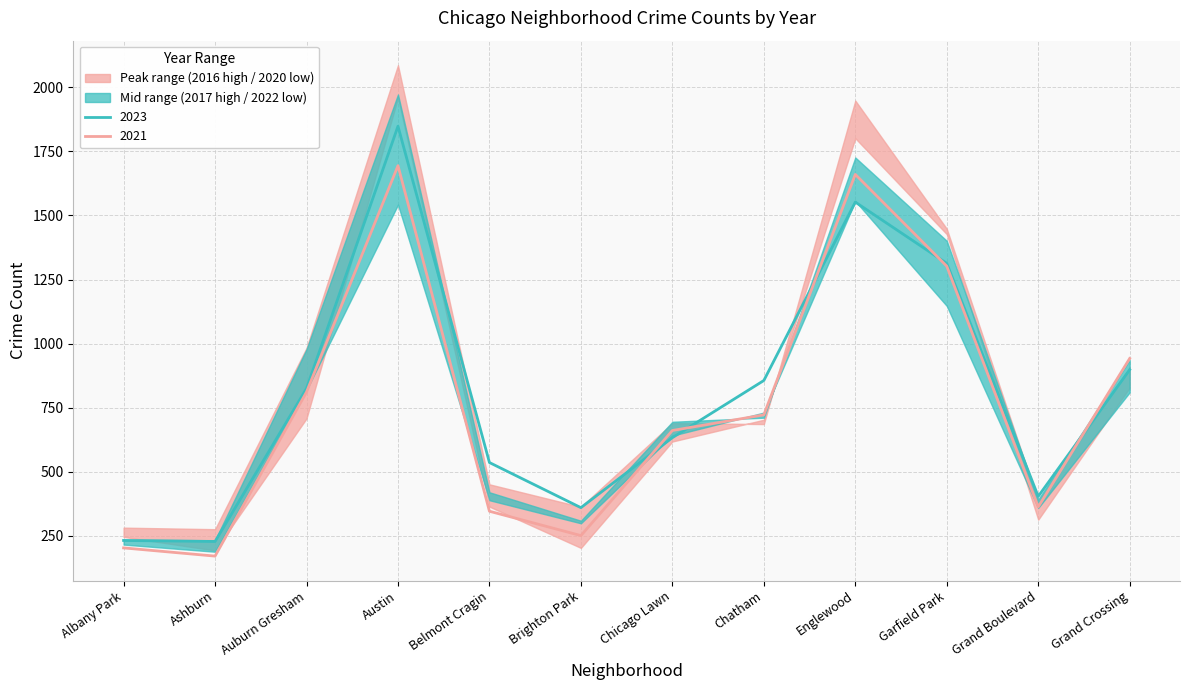

What value does the 2016 series have at Auburn Gresham?

983